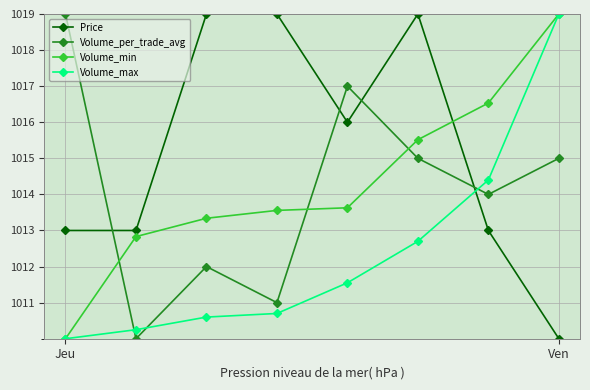

What is the value of the Volume_min point at the 6th from the left?

1015.5